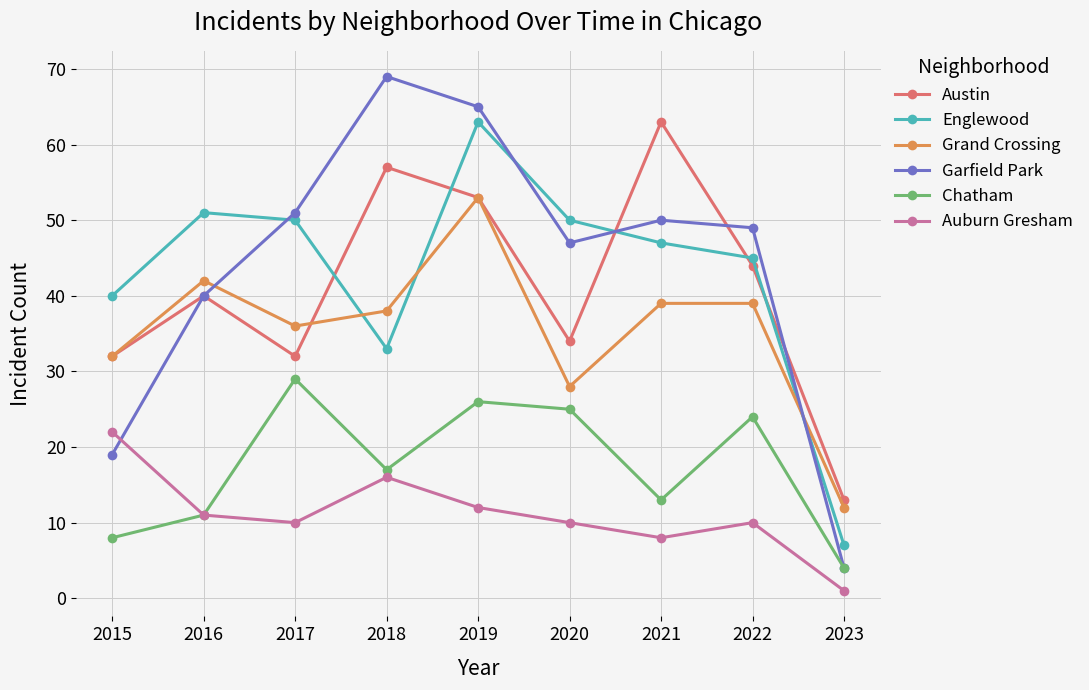

How many data points in Chatham are less than 17?

4